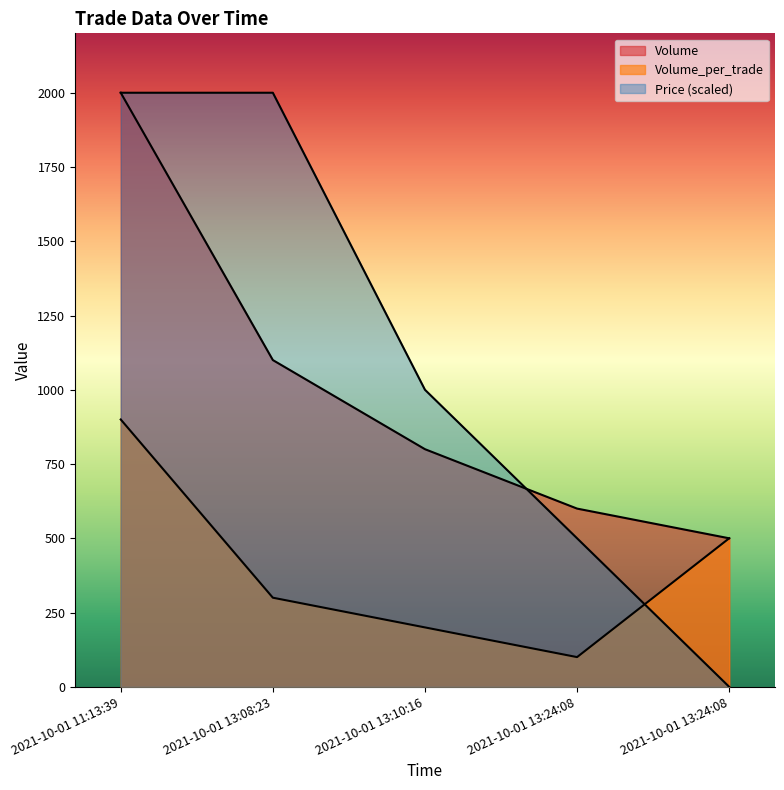

At which label does Price first exceed 1000?

2021-10-01 11:13:39